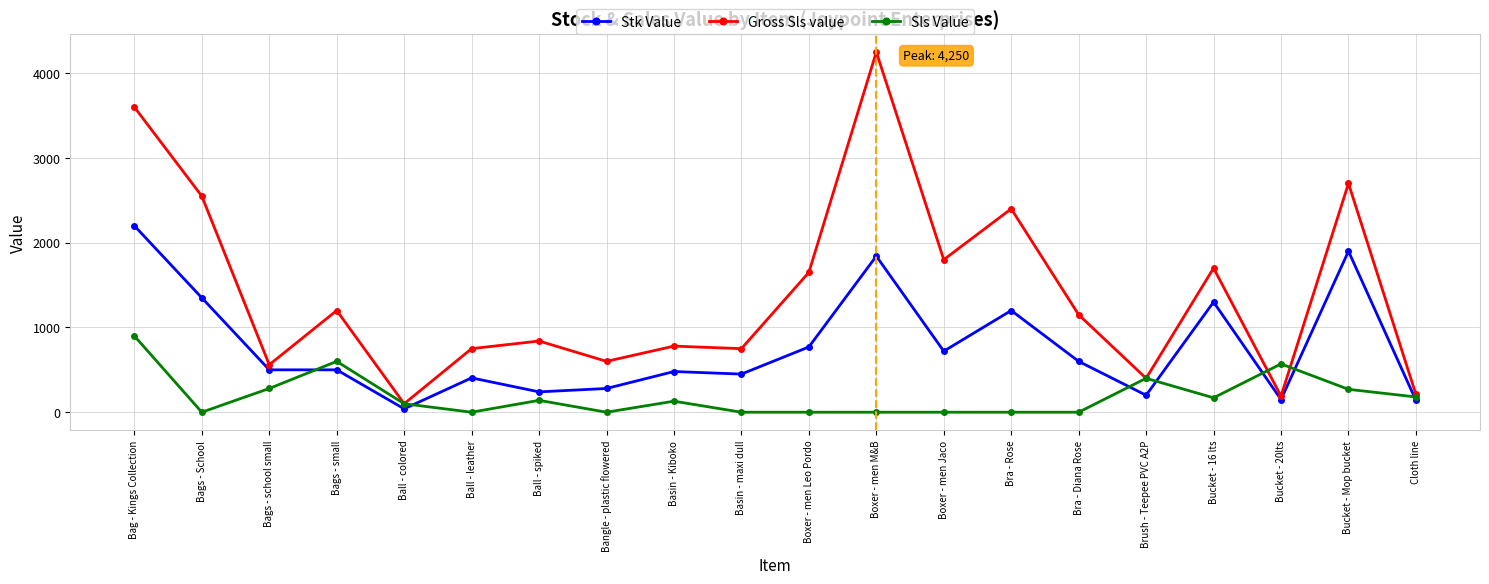

List the series in order of their peak value, highest first.

Gross Sls value, Stk Value, Sls Value